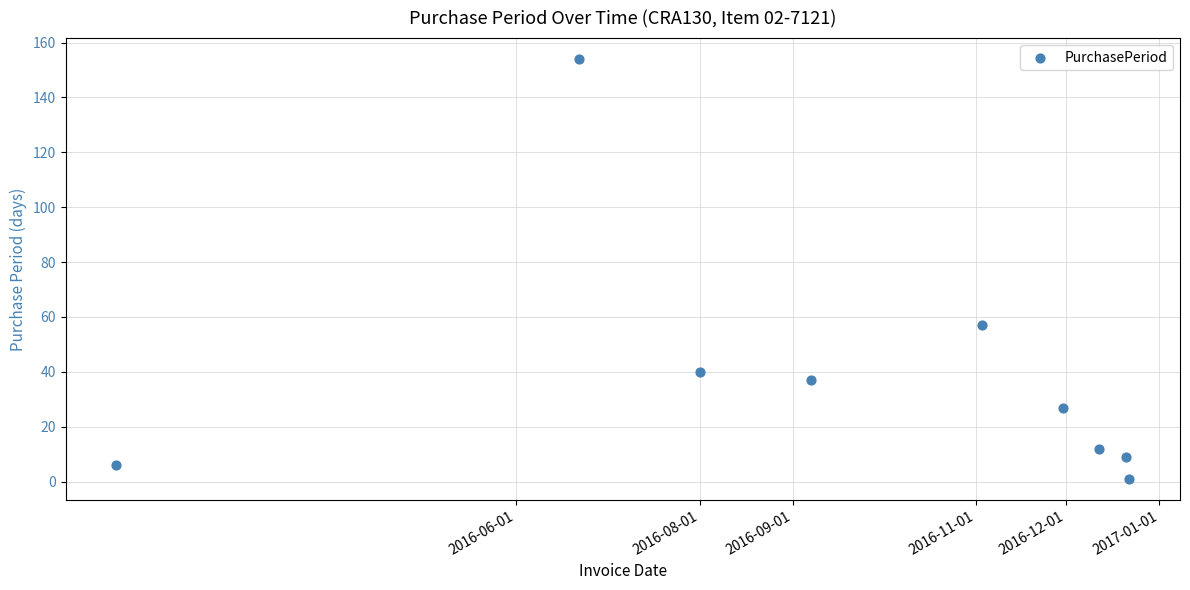

What Y value in the scatter plot is closest to 77?

57